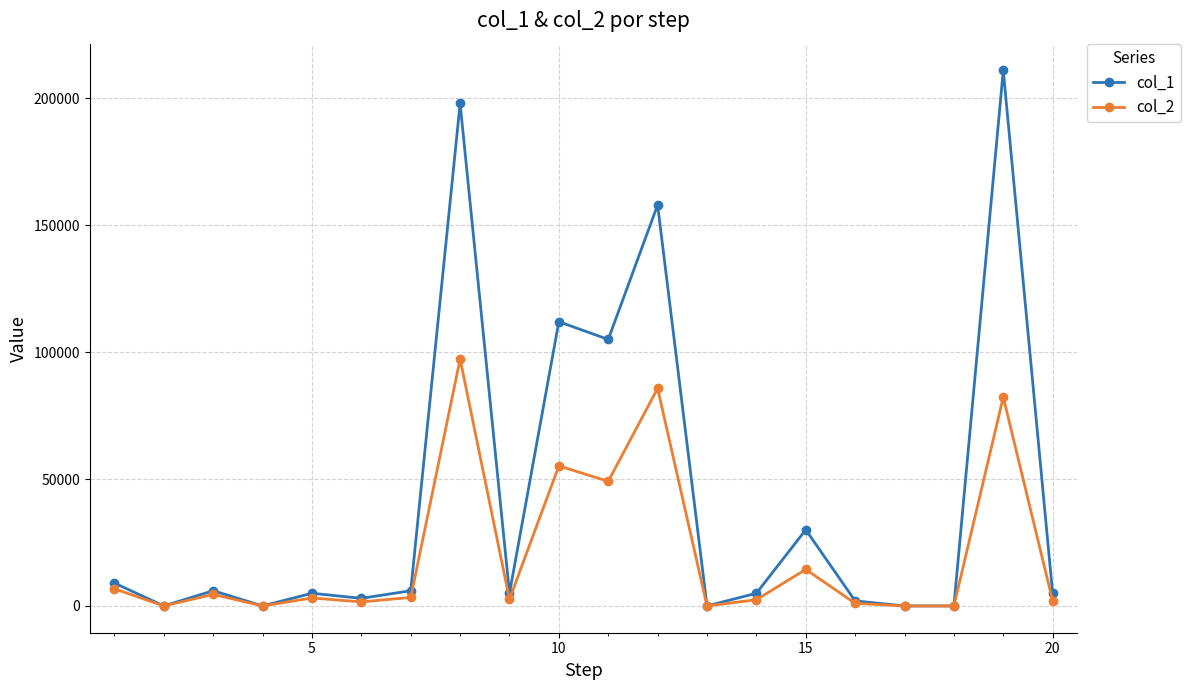

Rank the series by their maximum value, from lowest to highest.

col_2, col_1